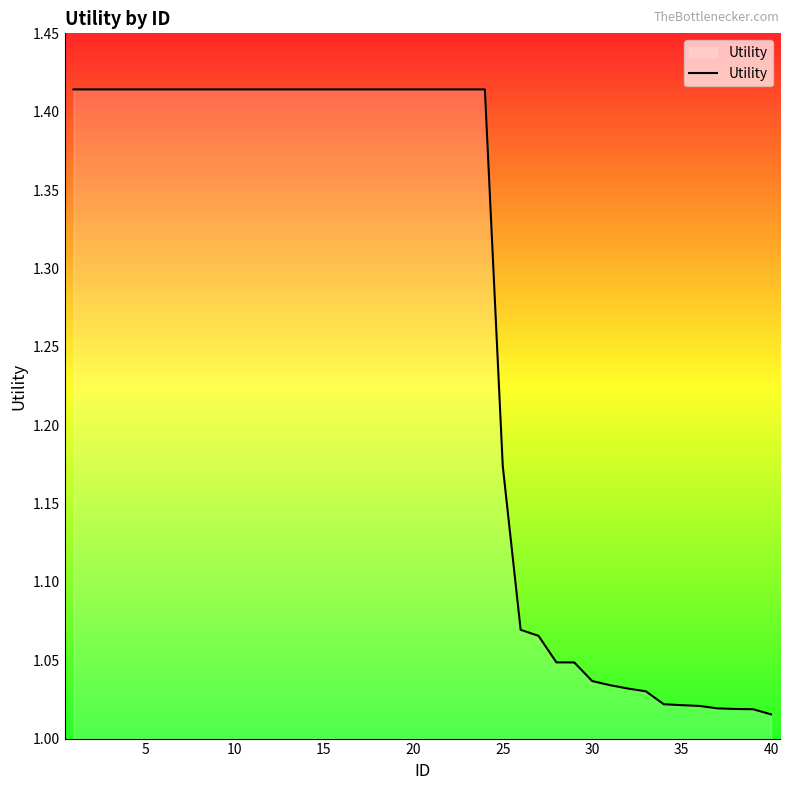

What is the difference between the maximum and minimum values?

0.4